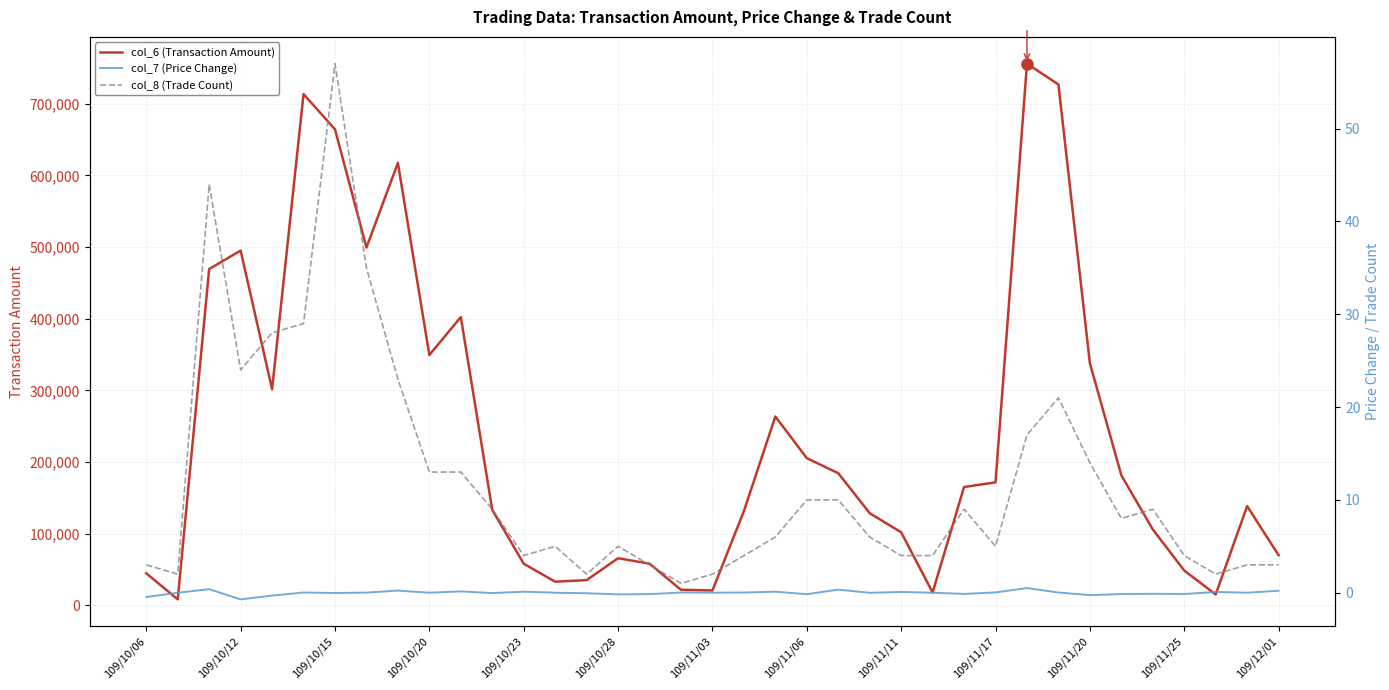

Rank the series by their maximum value, from lowest to highest.

col_7 (Price Change), col_8 (Trade Count), col_6 (Transaction Amount)